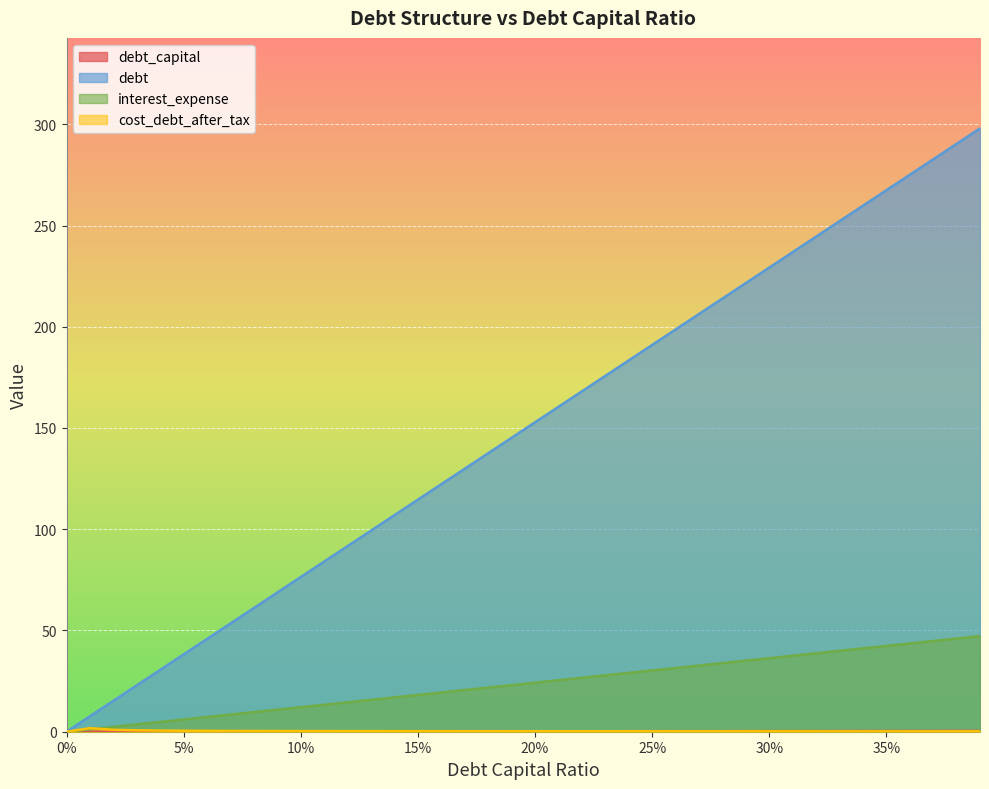

What position from the right is 0.13?

27